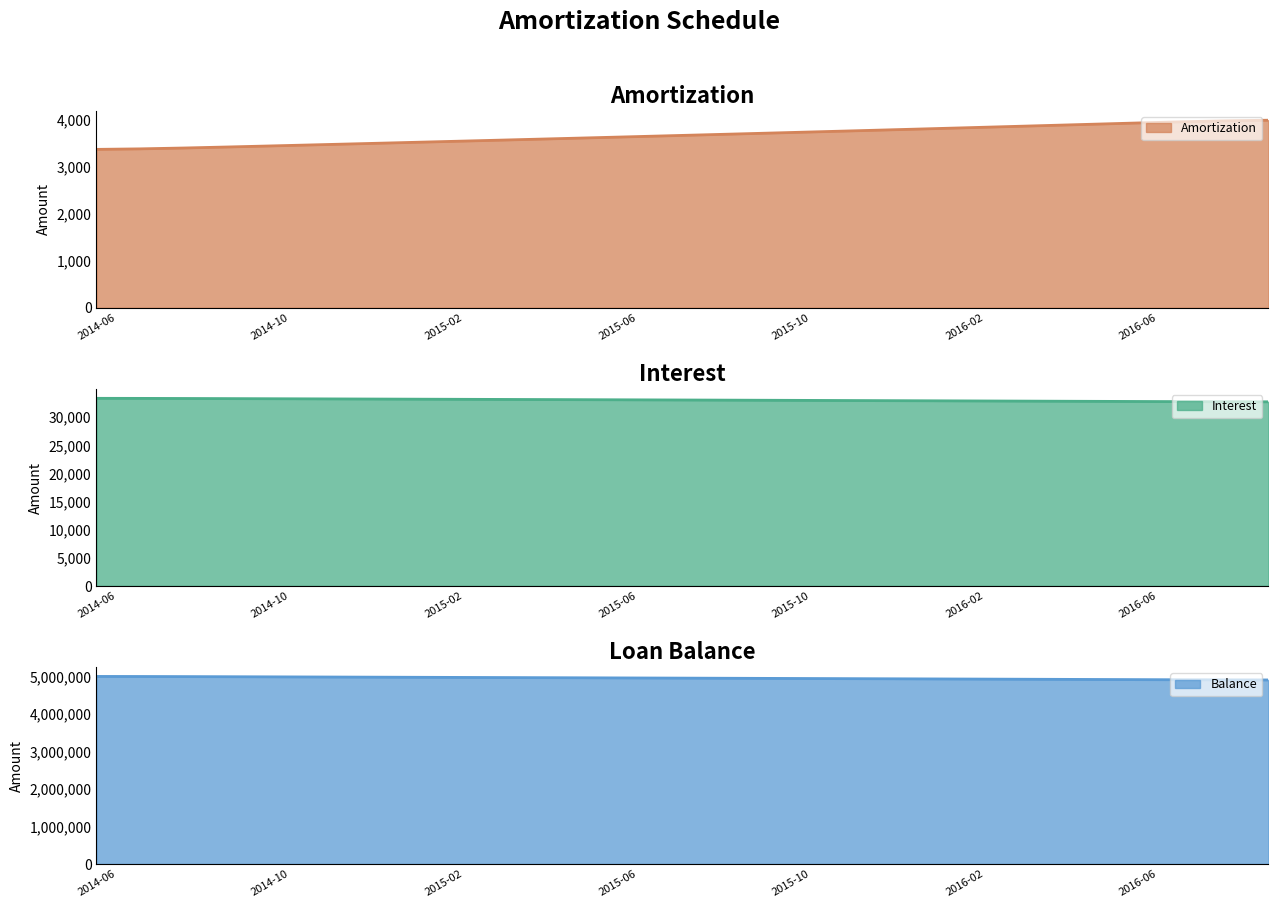

What is the lowest value of the Interest series?

32694.9